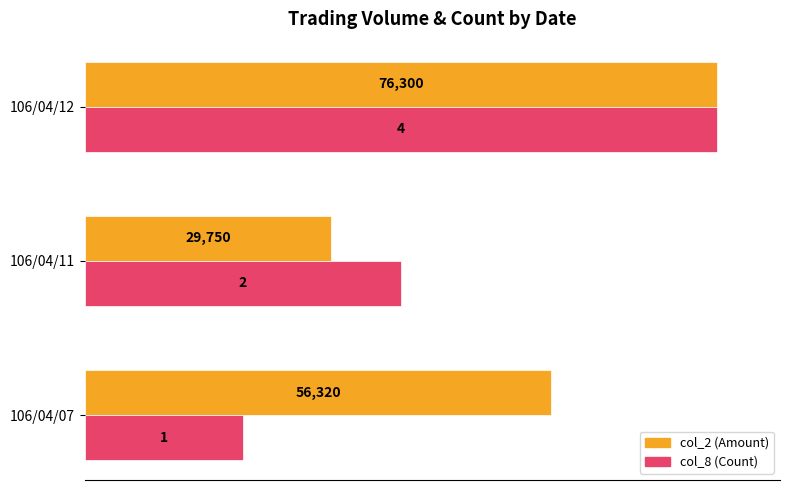

What are all the series names shown in the legend?

col_2 (Amount), col_8 (Count)